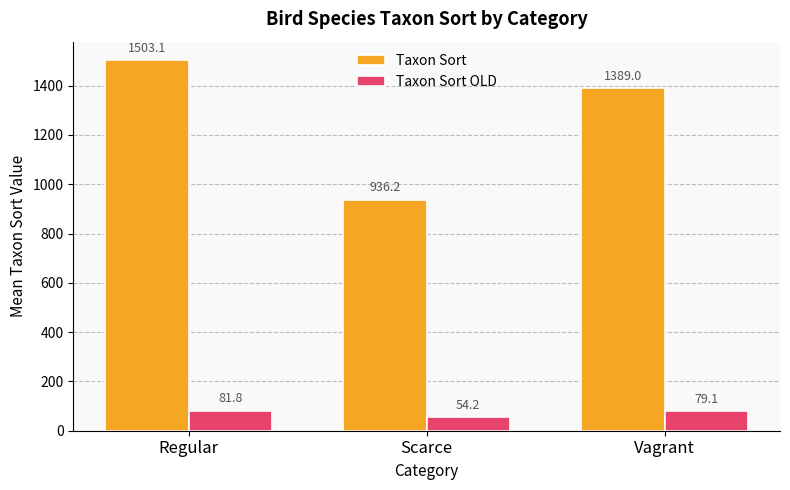

Which series has the largest range (max minus min)?

Taxon Sort